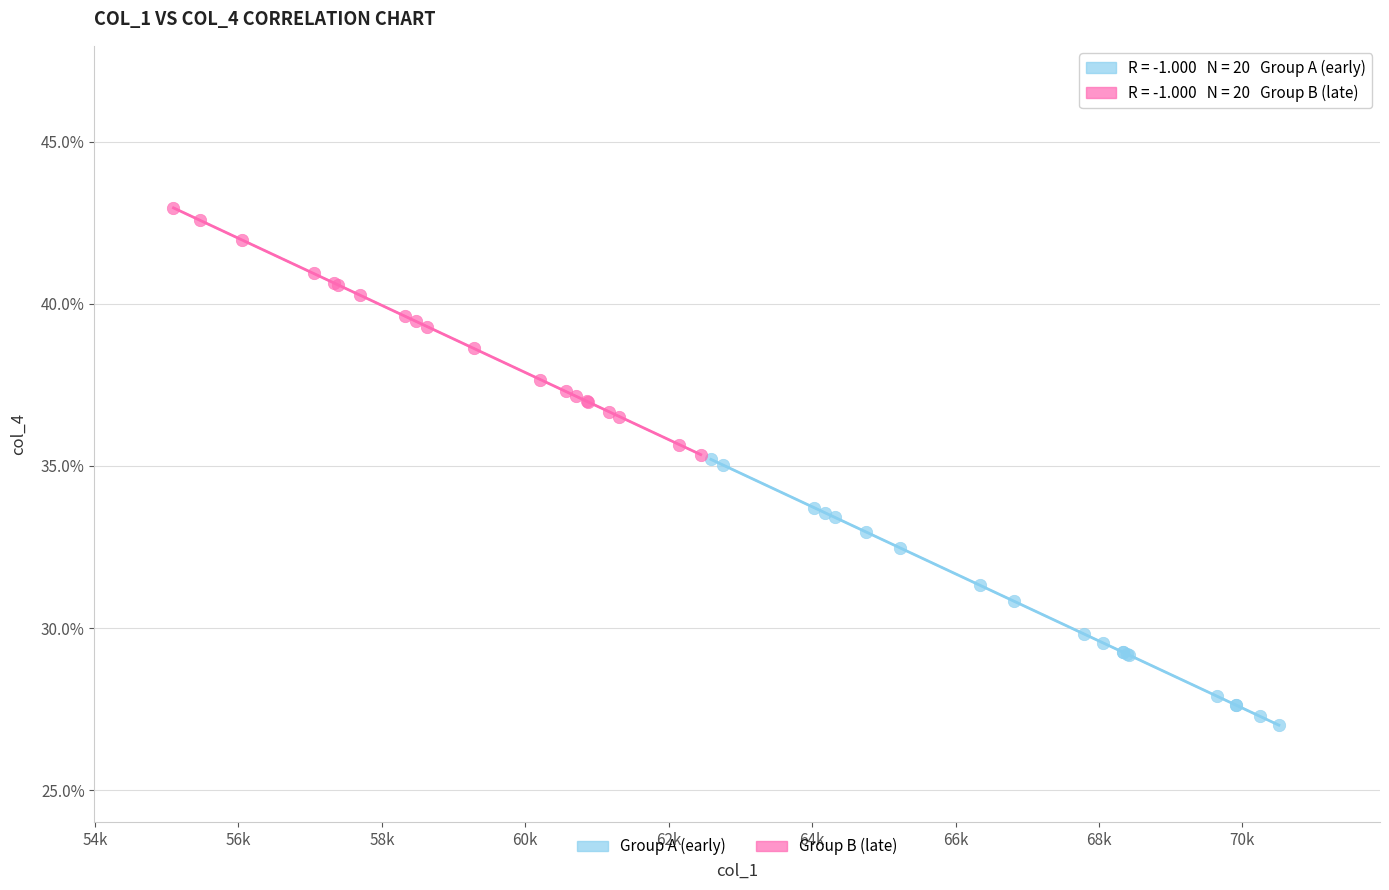

What are all the series names shown in the legend?

Group A (early), Group B (late)